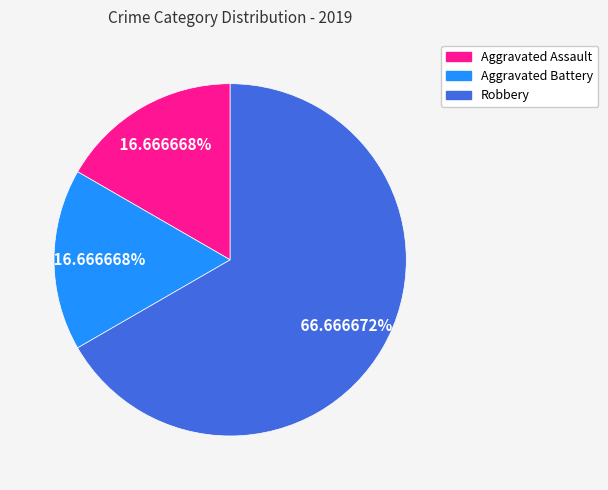

Is there any slice that represents more than half of the pie?

Yes